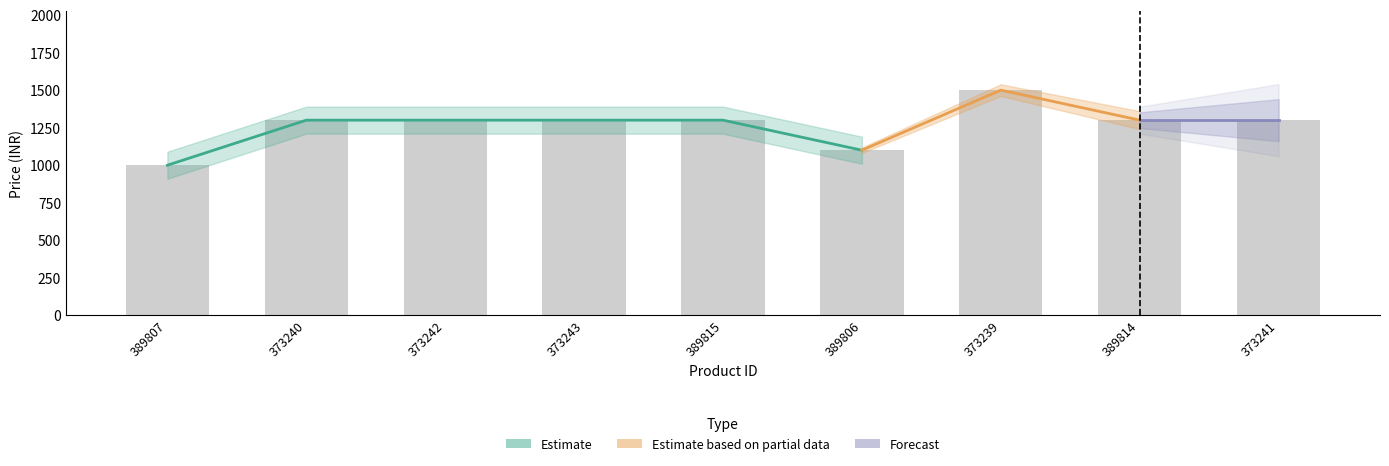

Which label corresponds to the smallest value in the chart?

389807